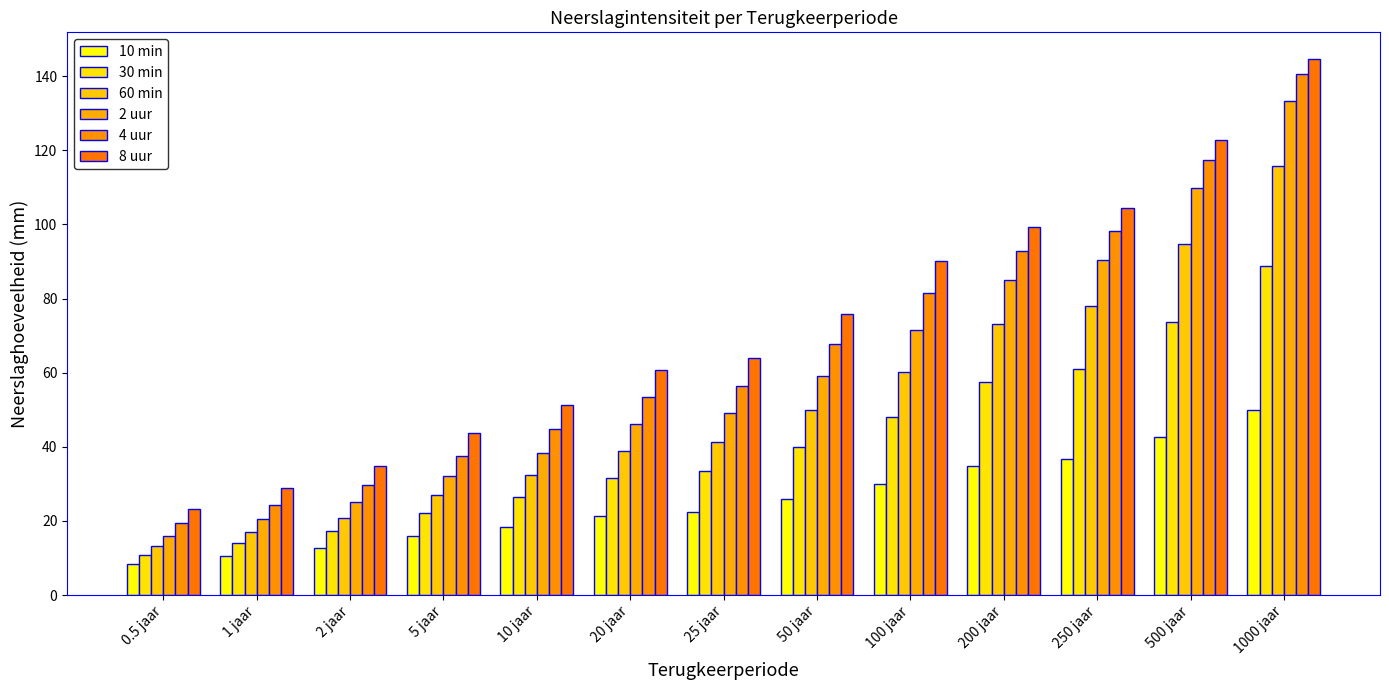

What is the value of the 30 min bar at the 10th from the left?

57.5